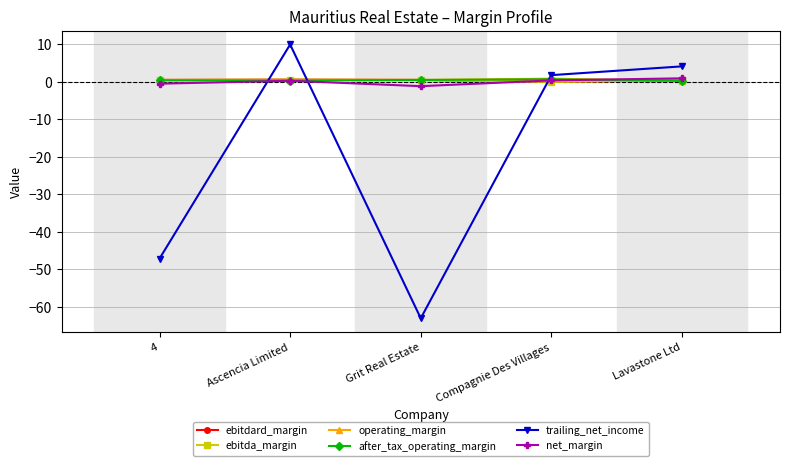

What is the highest value of the operating_margin series?

0.9